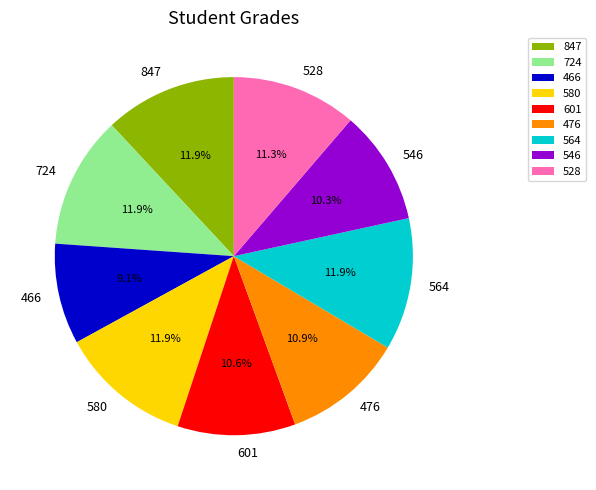

Count the number of slices in the pie.

9